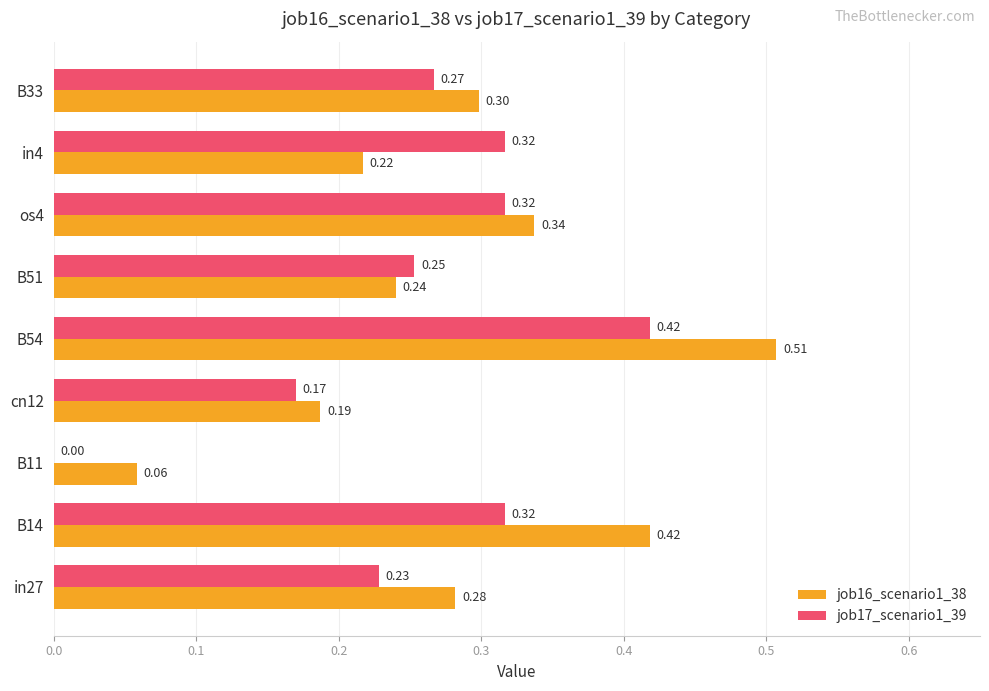

What are all the series names shown in the legend?

job16_scenario1_38, job17_scenario1_39